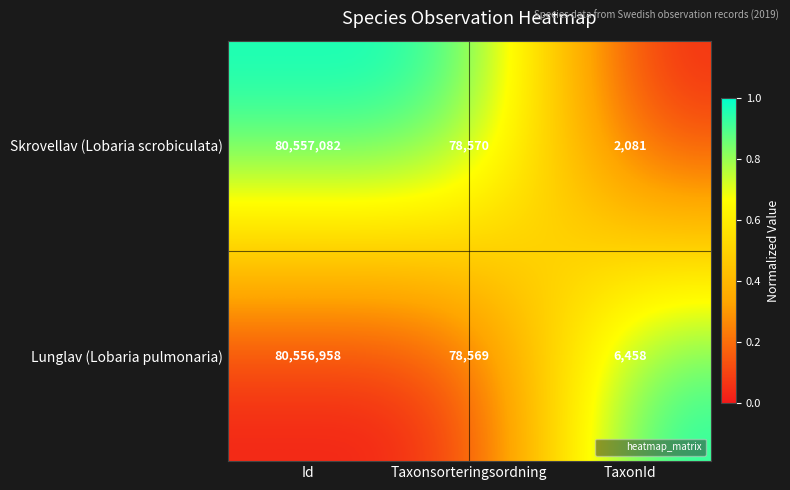

What is the difference between the maximum and second lowest values in the Skrovellav (Lobaria scrobiculata) series?

80478512